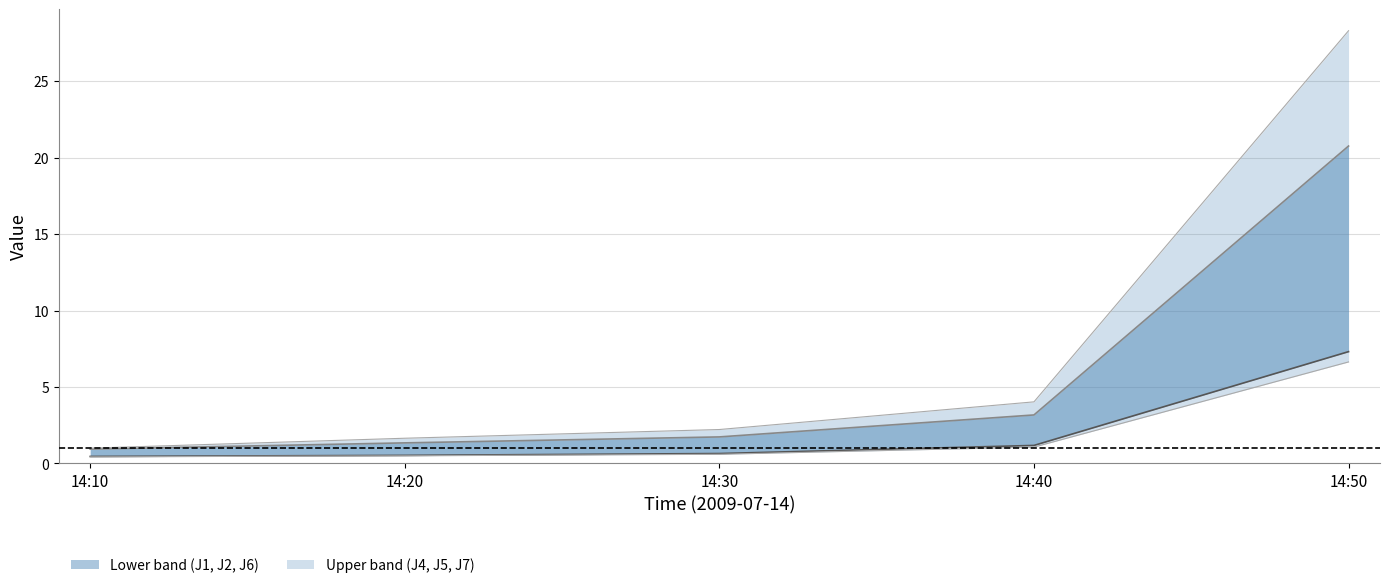

What is the average value of the Upper center (J4,J5,J7) series?

5.6